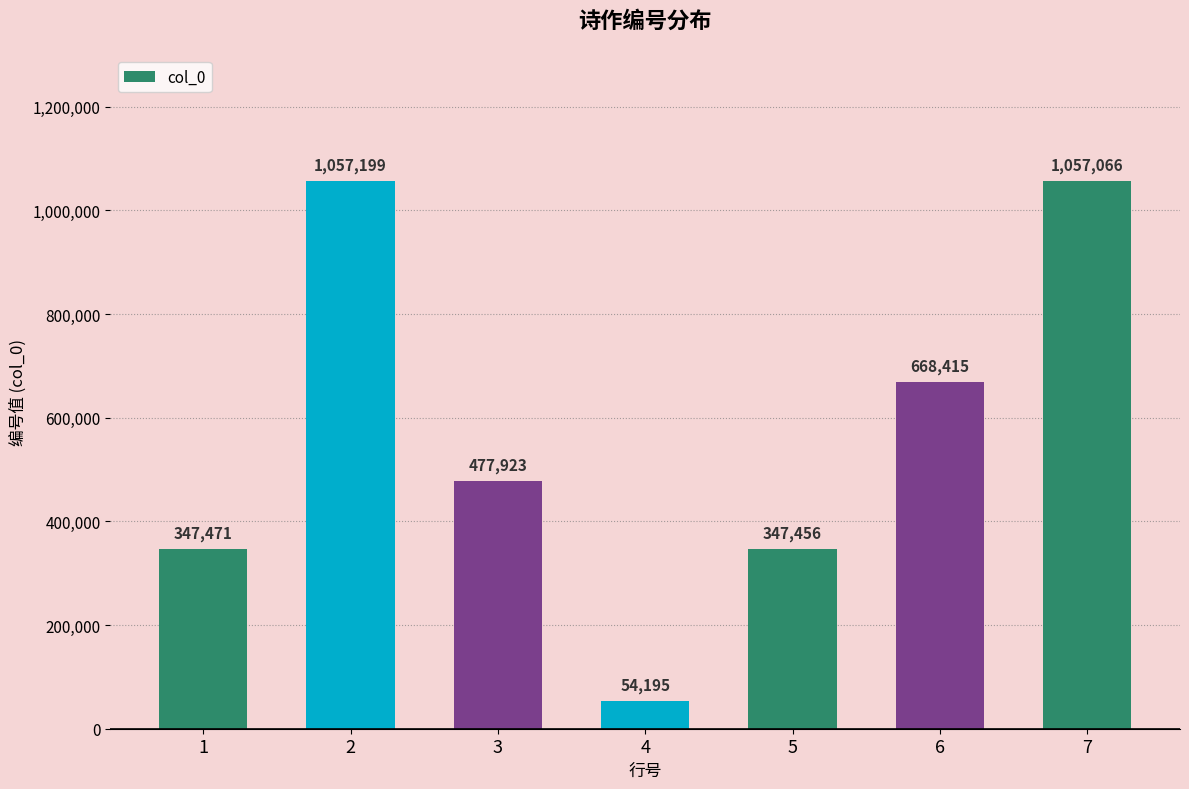

Is it true that the value at 7 is 404483?

False